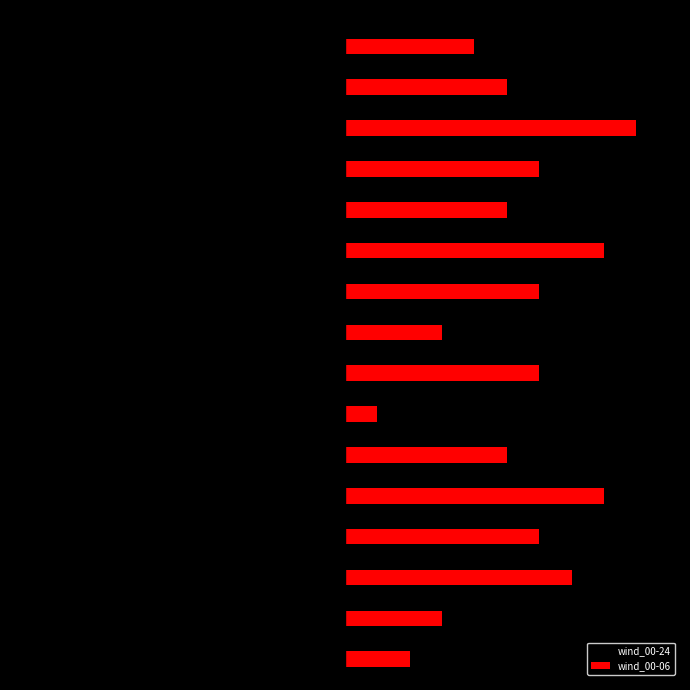

What are all the series names shown in the legend?

wind_00-24, wind_00-06